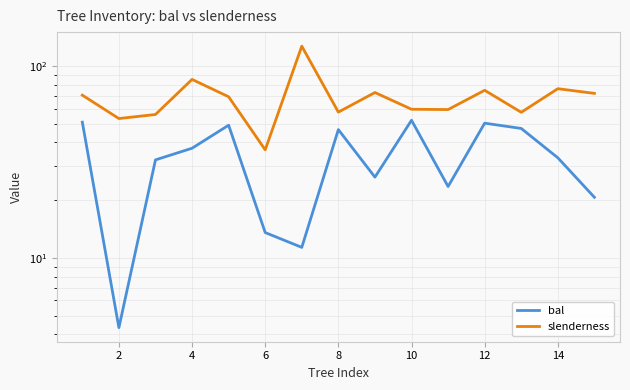

What is the difference between the maximum and minimum values in the bal series?

47.9